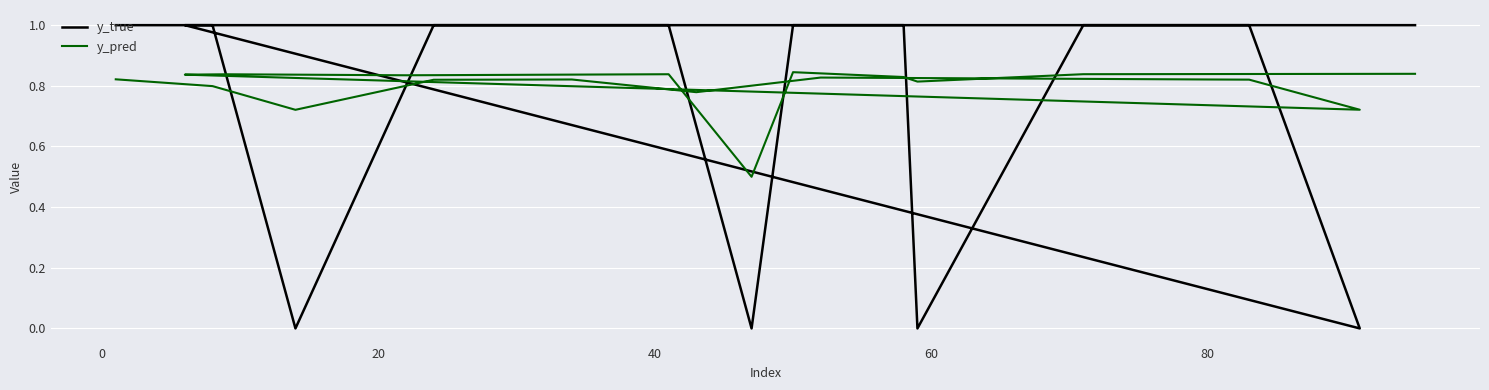

Is it true that y_true equals 1.5 at 16?

False